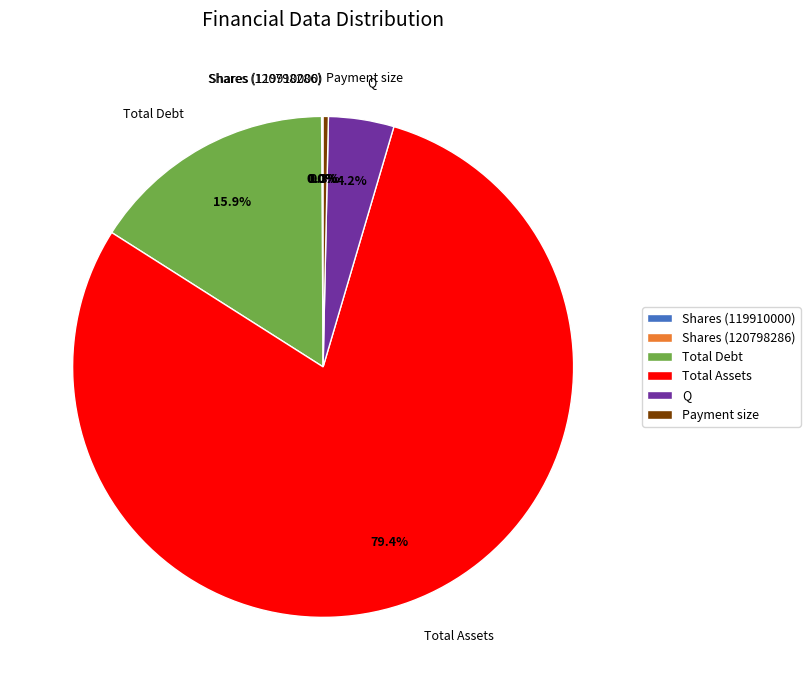

What percentage is NOT represented by Total Debt?

84.1%